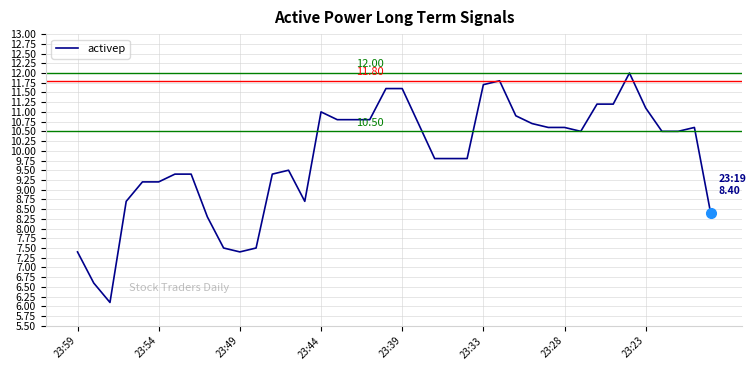

What is the difference between the maximum and minimum values?

5.9